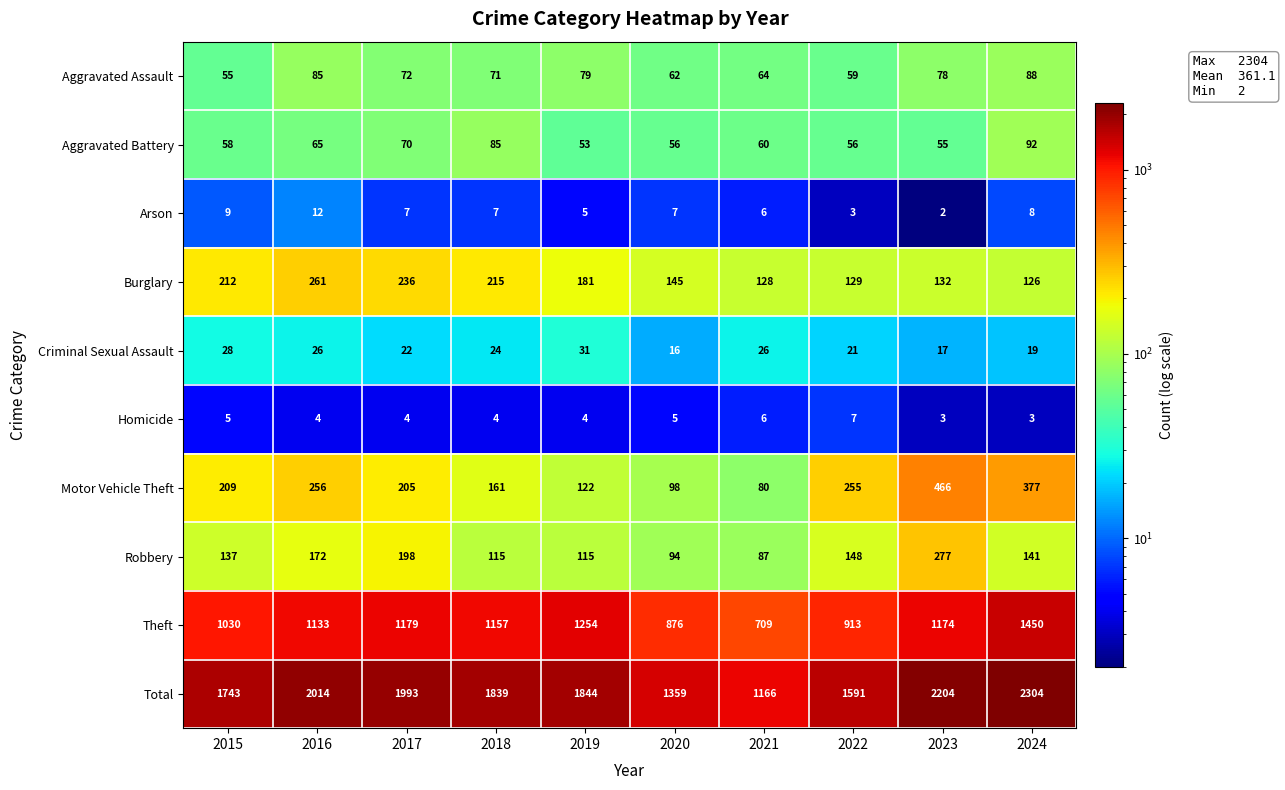

At which label is Burglary closest to 193?

2019